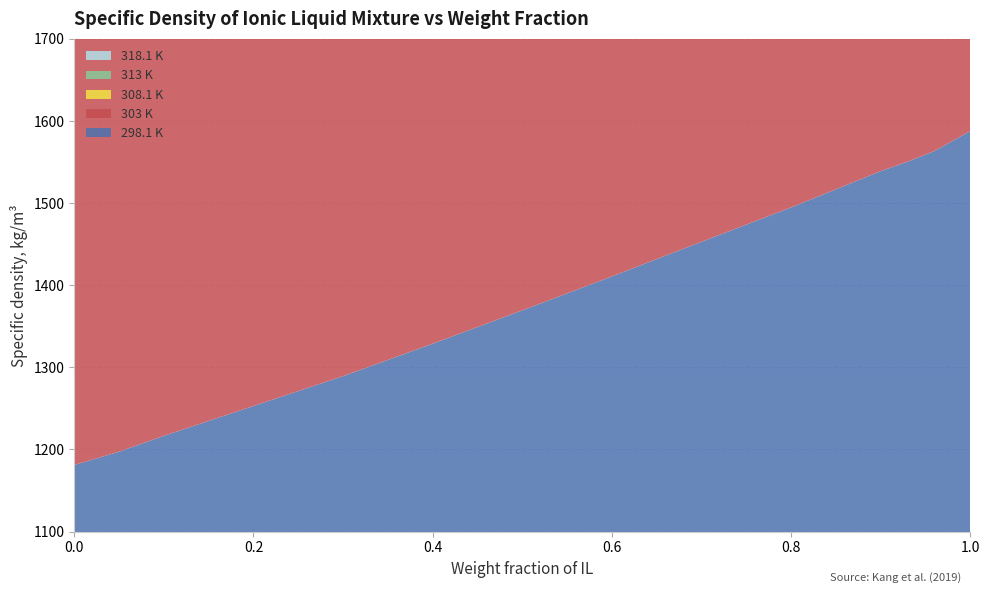

Reading left to right, extract all data points from this chart.

298.1 K: 0.0=1181.1	0.05=1197.3	0.1=1216.6	0.2=1253.0	0.3=1289.3	0.4=1328.8	0.5=1369.4	0.6=1410.7	0.7=1452.9	0.8=1494.7	0.9=1538.9	0.93=1550.4	0.96=1563.4	1.0=1587.7
303 K: 0.0=1174.1	0.05=1190.4	0.1=1209.7	0.2=1246.3	0.3=1282.7	0.4=1322.4	0.5=1363.2	0.6=1404.7	0.7=1447.0	0.8=1489.0	0.9=1533.4	0.93=1545.0	0.96=1558.0	1.0=1582.4
308.1 K: 0.0=1167.0	0.05=1183.4	0.1=1202.8	0.2=1239.6	0.3=1276.1	0.4=1316.0	0.5=1357.0	0.6=1398.7	0.7=1441.1	0.8=1483.4	0.9=1528.0	0.93=1539.5	0.96=1552.0	1.0=1576.9
313 K: 0.0=1160.0	0.05=1176.5	0.1=1196.0	0.2=1232.9	0.3=1269.5	0.4=1309.6	0.5=1350.8	0.6=1392.7	0.7=1435.2	0.8=1477.8	0.9=1522.6	0.93=1534.1	0.96=1546.6	1.0=1571.4
318.1 K: 0.0=1153.0	0.05=1169.6	0.1=1189.3	0.2=1226.2	0.3=1262.9	0.4=1303.2	0.5=1344.6	0.6=1386.7	0.7=1429.3	0.8=1472.2	0.9=1517.2	0.93=1528.7	0.96=1541.2	1.0=1566.0